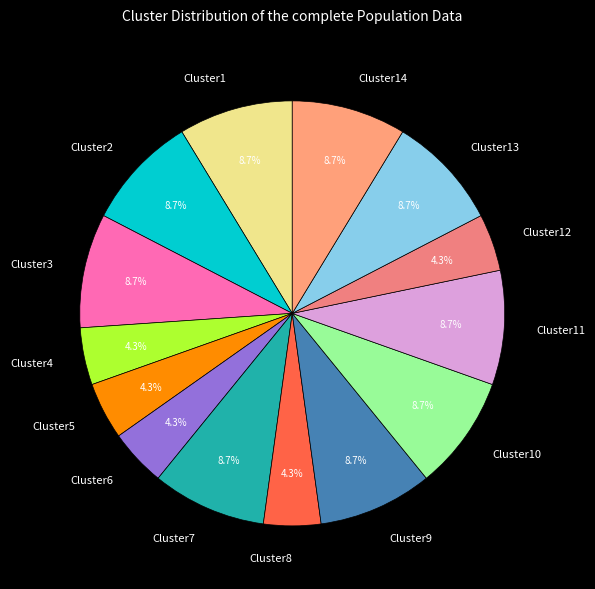

Does Cluster3 account for over 50% of the chart?

No